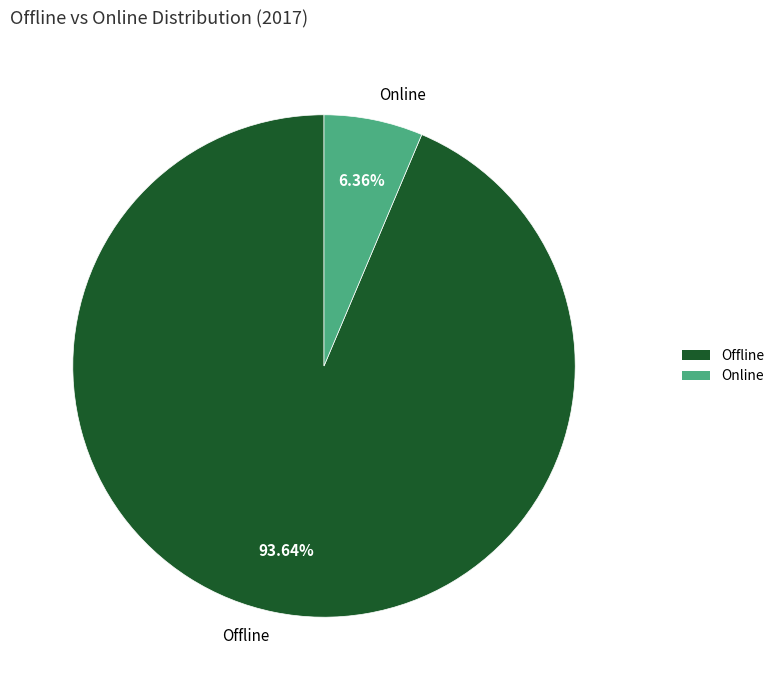

How many slices are in this pie chart?

2